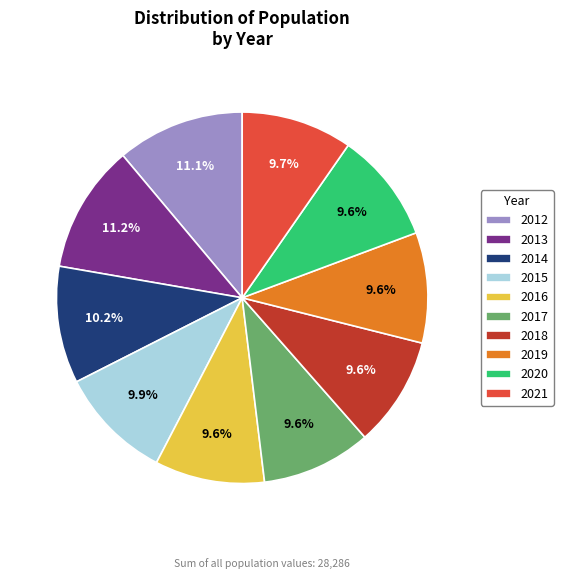

Is 2012 the majority of the pie?

No